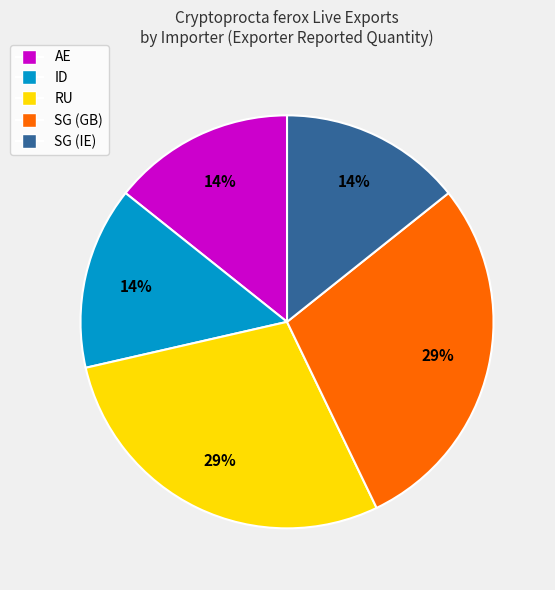

To the nearest percent, what is the combined percentage of SG (IE) and RU?

43%